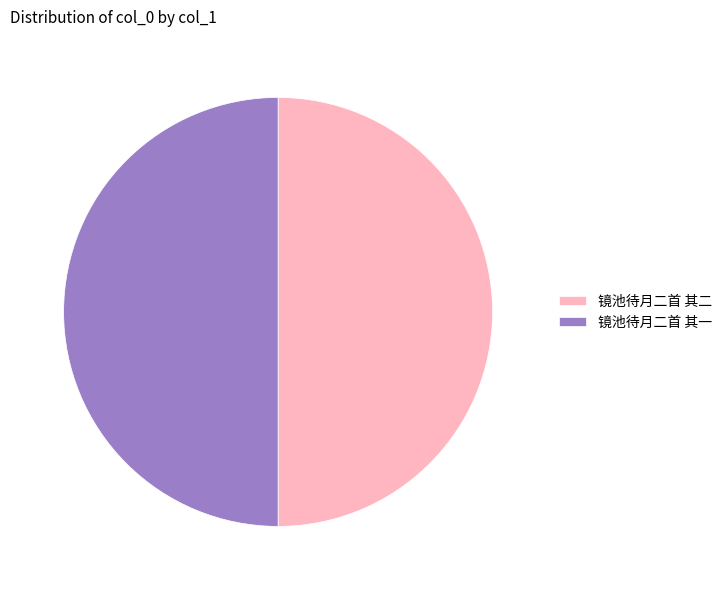

What is the ratio of the value at 镜池待月二首 其一 to the value at 镜池待月二首 其二?

1.0